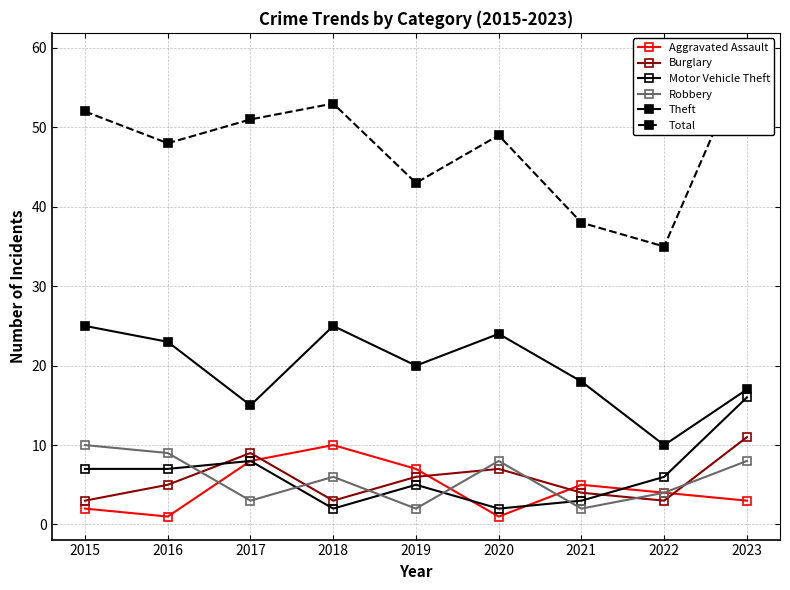

What is the average value of the Robbery series?

6